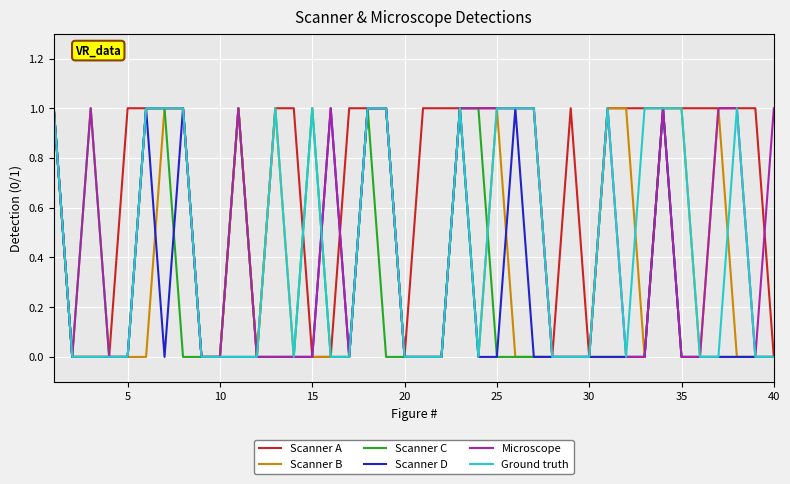

What are all the series names shown in the legend?

Scanner A, Scanner B, Scanner C, Scanner D, Microscope, Ground truth